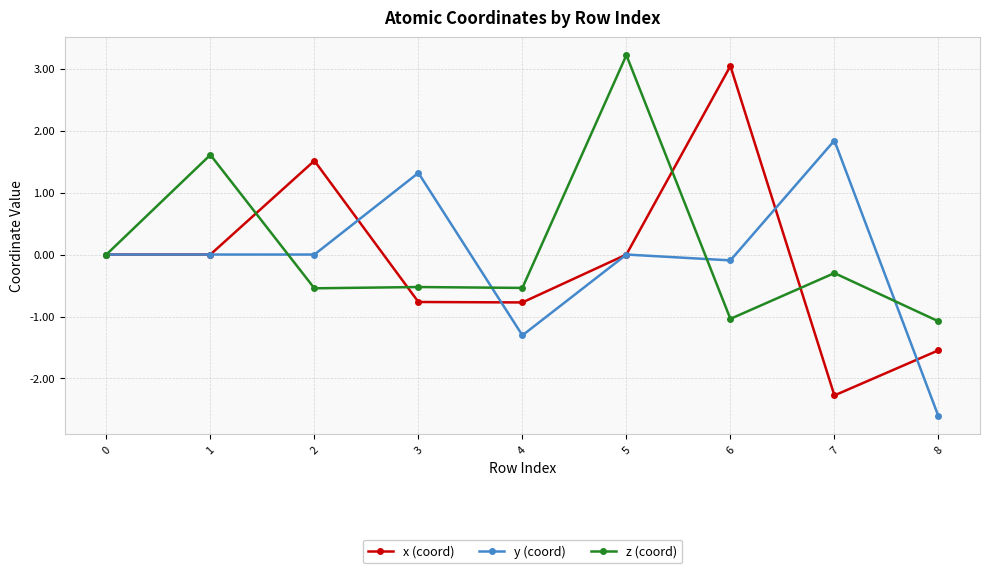

What are all the series names shown in the legend?

x (coord), y (coord), z (coord)